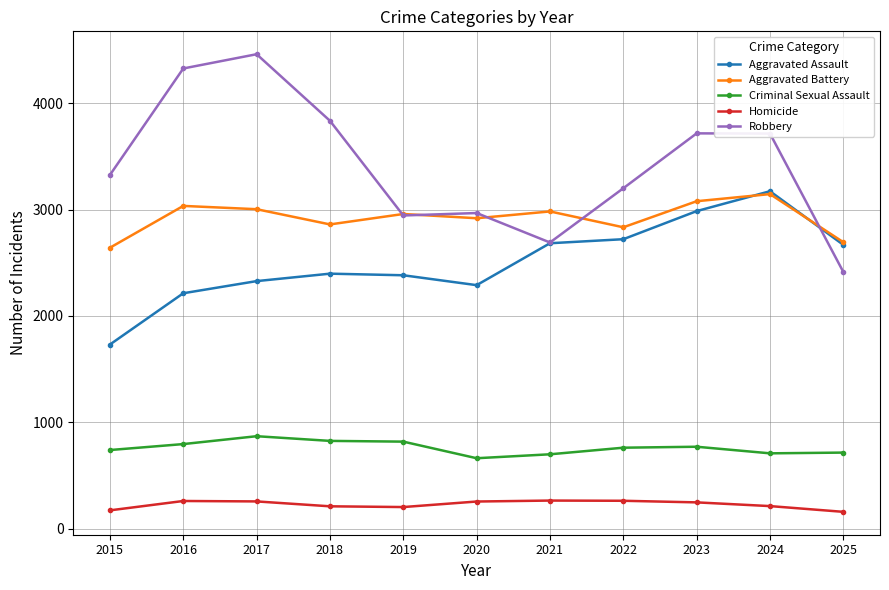

What is the value of the Aggravated Battery point at the 5th from the left?

2958